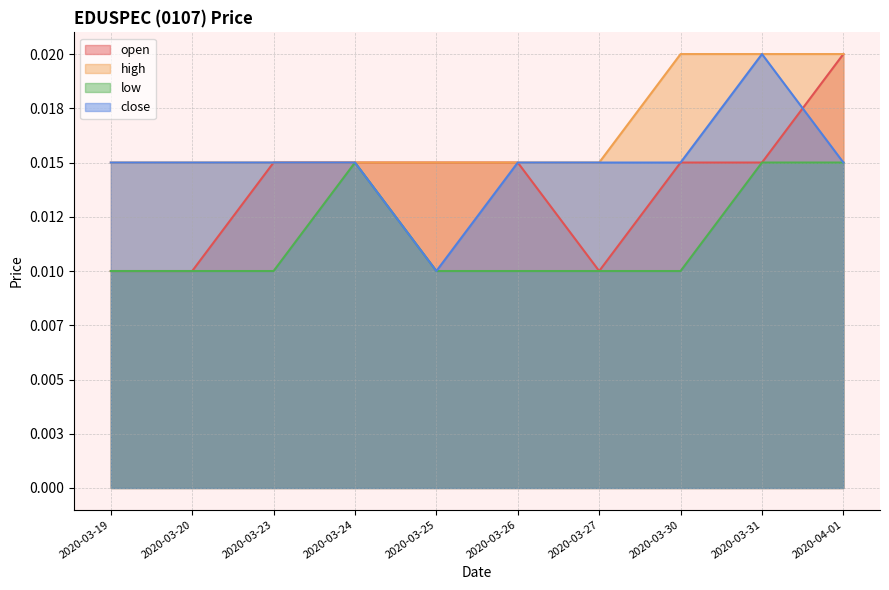

Which category has the lowest value across all series?

2020-03-19